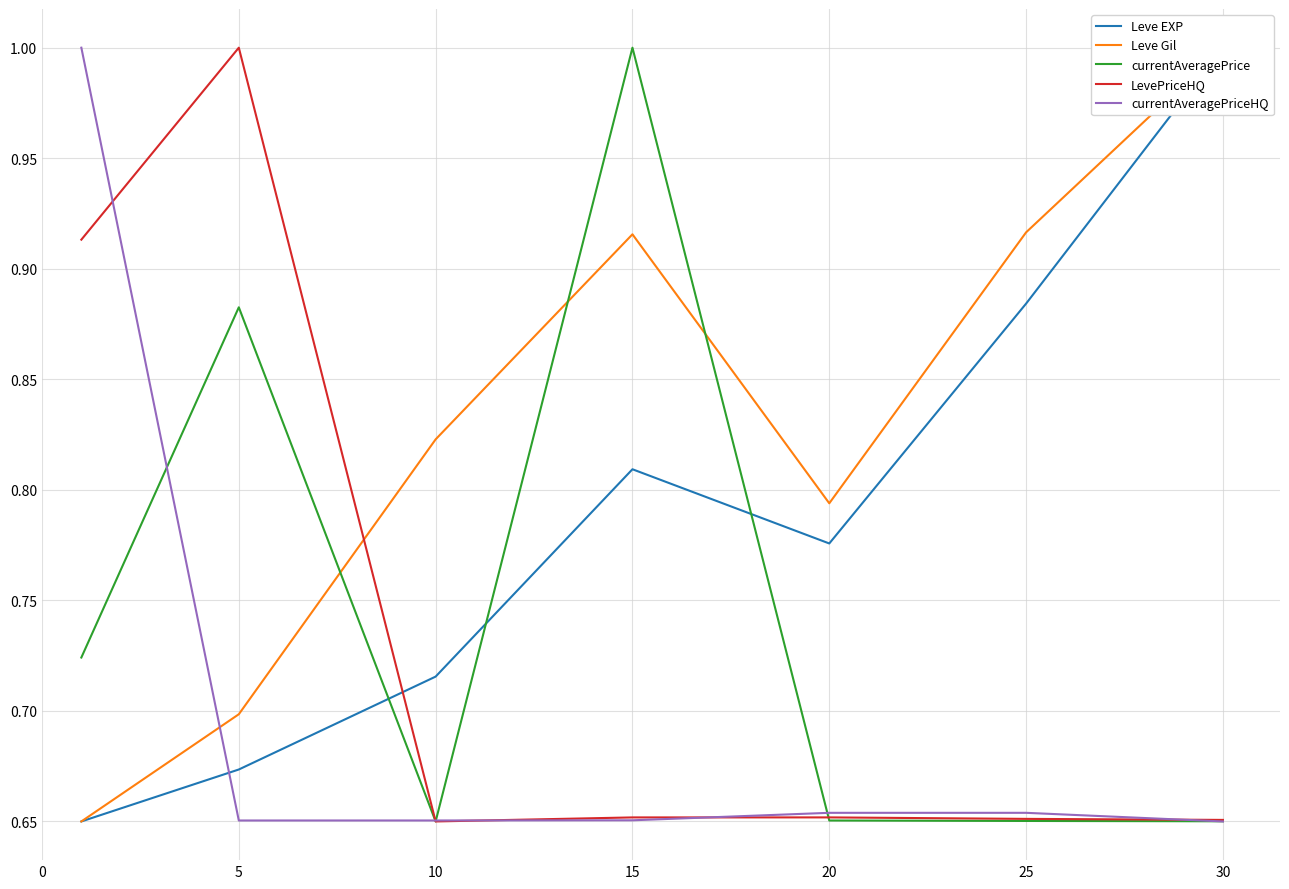

How many times do currentAveragePriceHQ and Leve EXP cross each other?

1